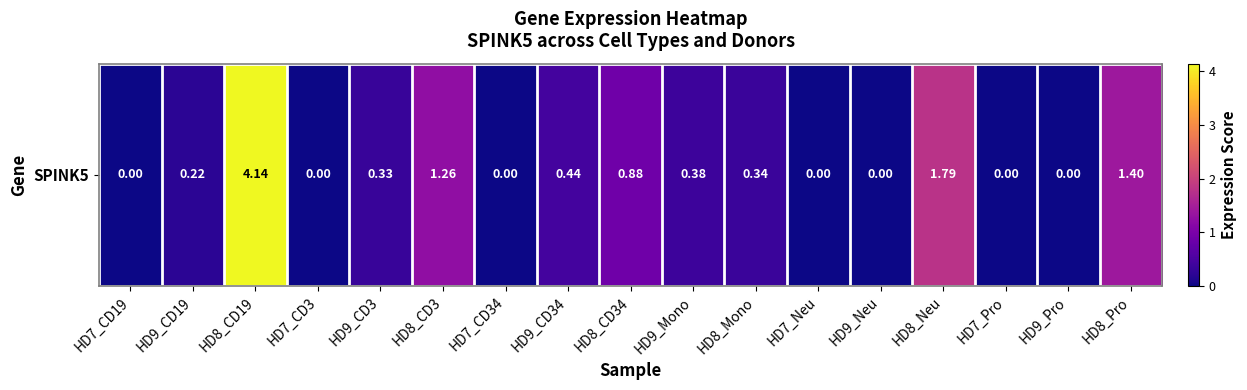

True or false: the data shows 1.8 at HD8_Neu.

True